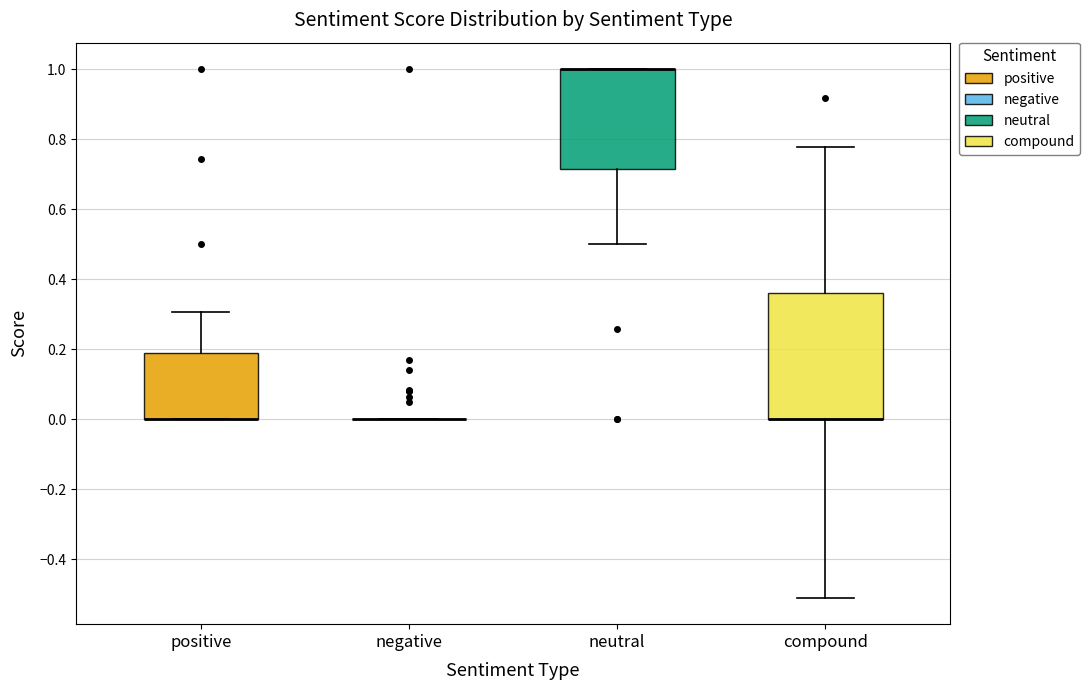

Comparing the boxes themselves (not the whiskers), which one is the tallest?

compound